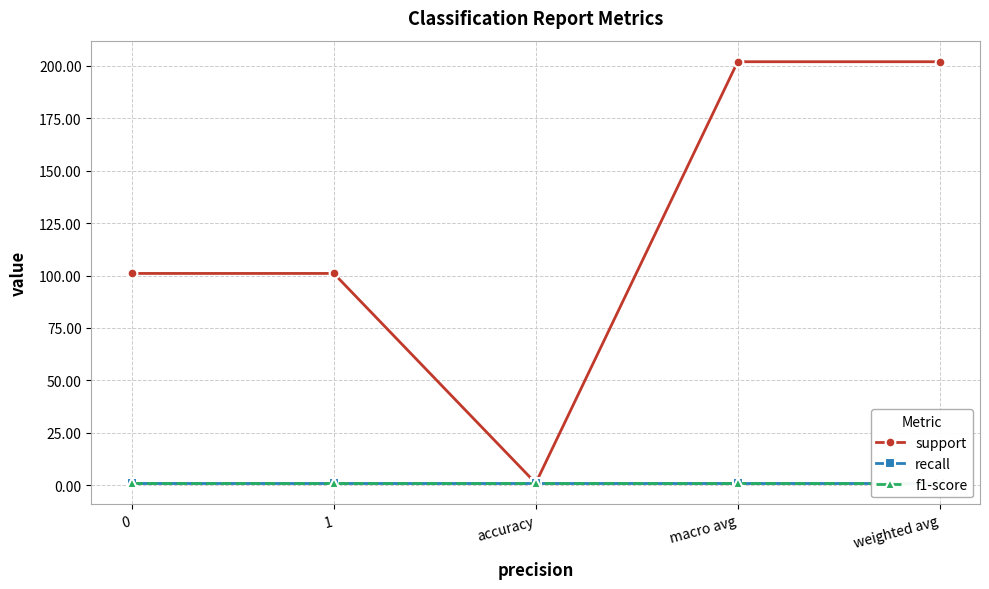

What are all the series names shown in the legend?

support, recall, f1-score